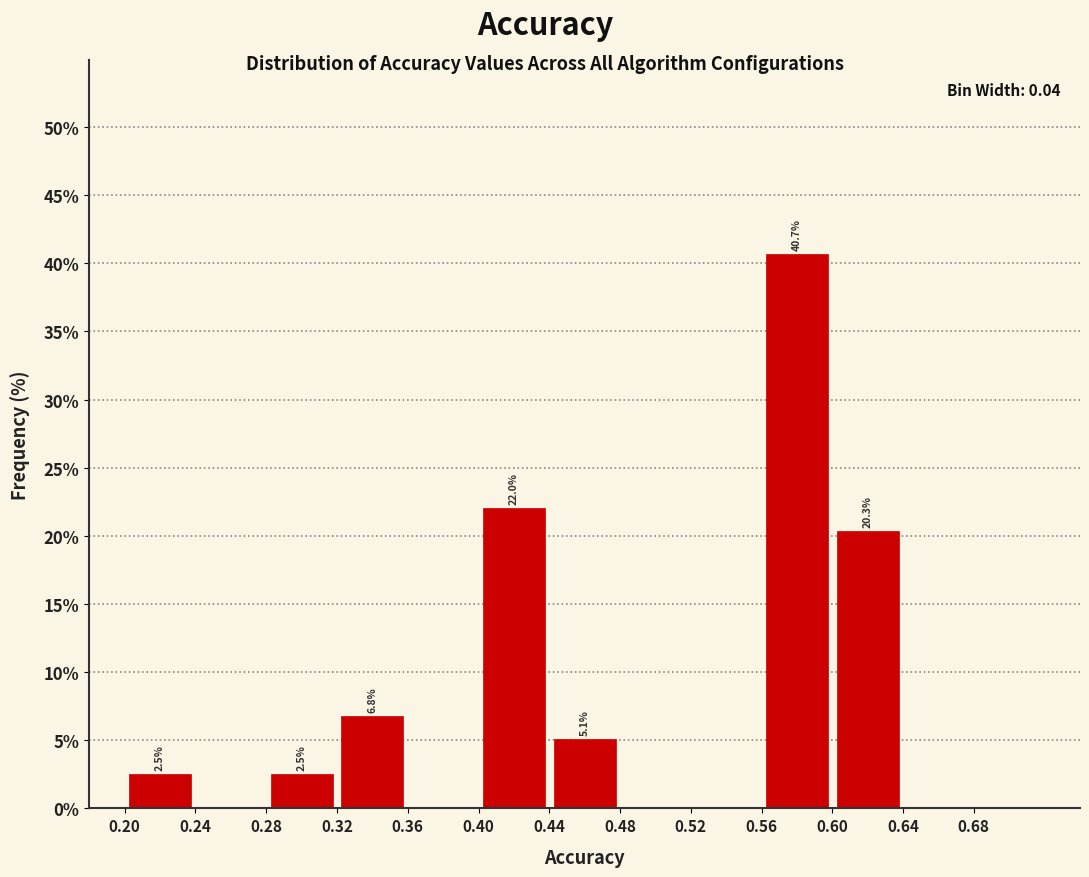

Which range on the x-axis has the tallest bar?

0.56 to 0.60